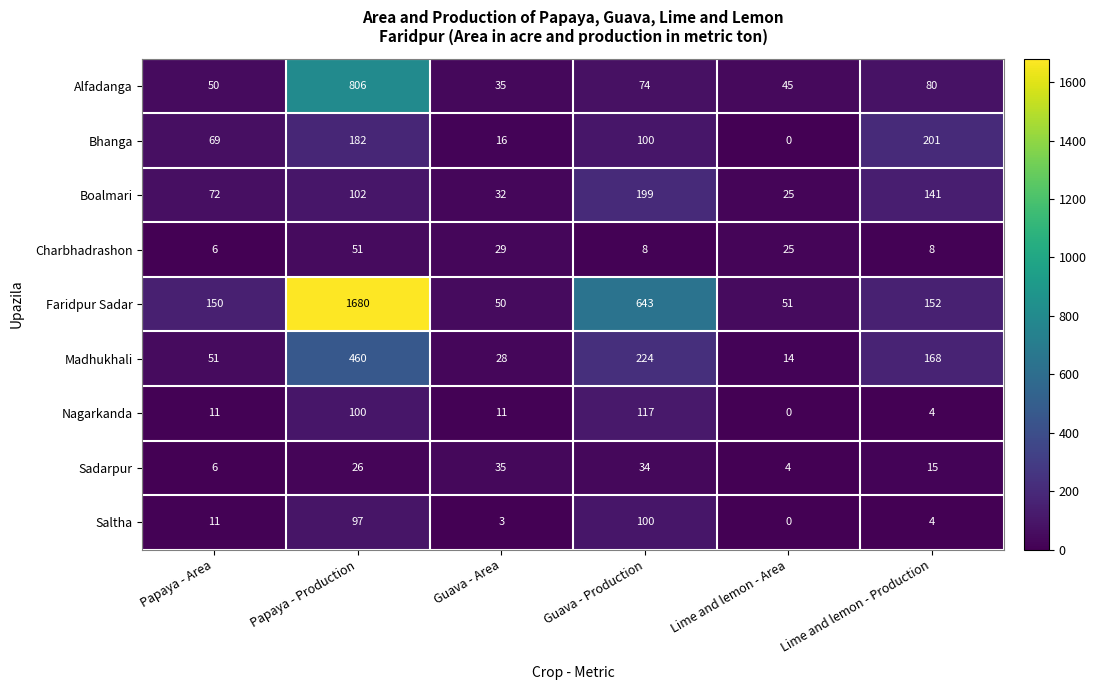

List the series in order of their peak value, lowest first.

Sadarpur, Charbhadrashon, Saltha, Nagarkanda, Boalmari, Bhanga, Madhukhali, Alfadanga, Faridpur Sadar